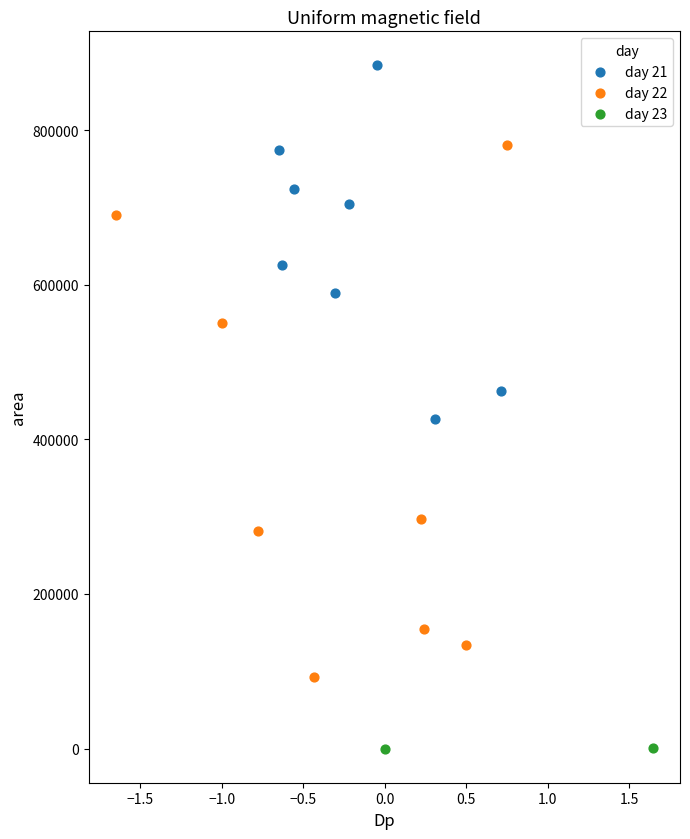

Which series reaches the maximum Y coordinate?

day 21